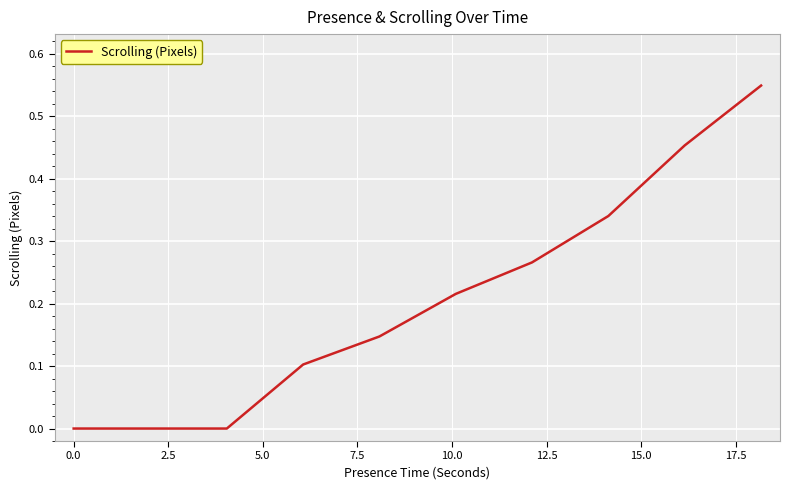

Count the number of data series in this chart.

1